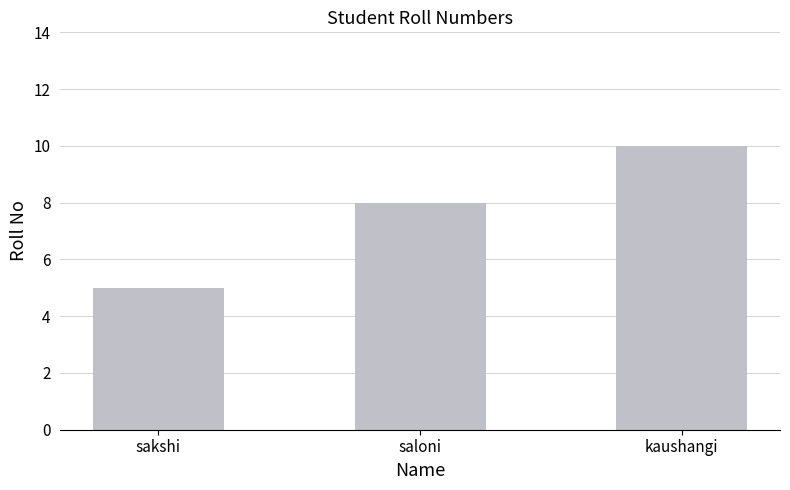

What is the sum of the values at saloni and kaushangi?

18